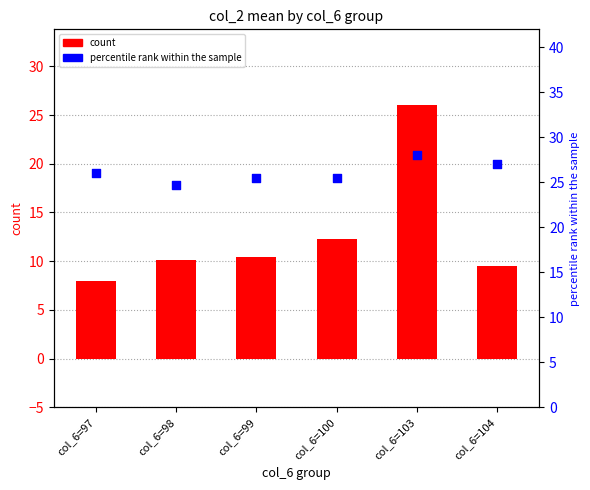

What are all the series names shown in the legend?

count, percentile rank within the sample